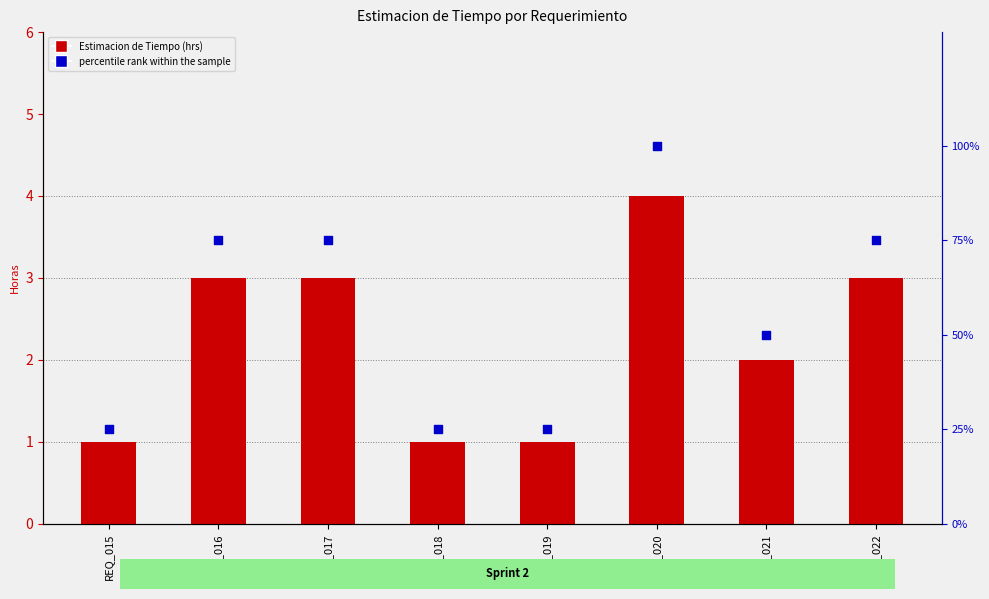

Is the value of percentile rank within the sample at REQ_022 greater than the value of Estimacion de Tiempo (hrs) at REQ_019?

Yes